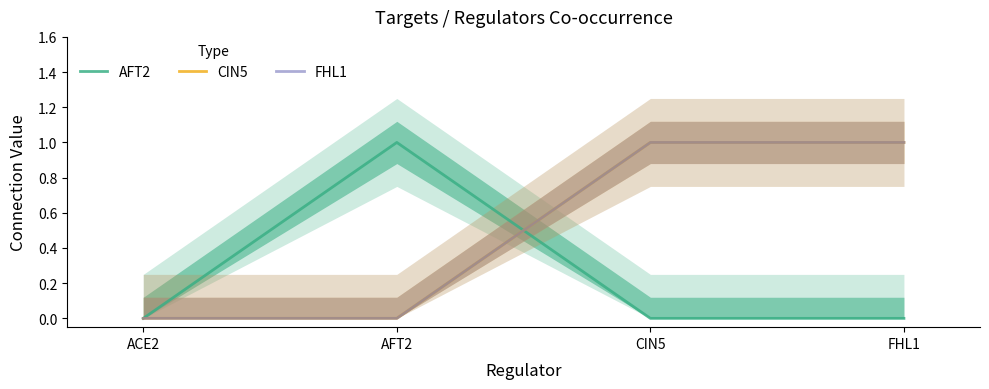

Is it true that FHL1 equals 0 at AFT2?

False